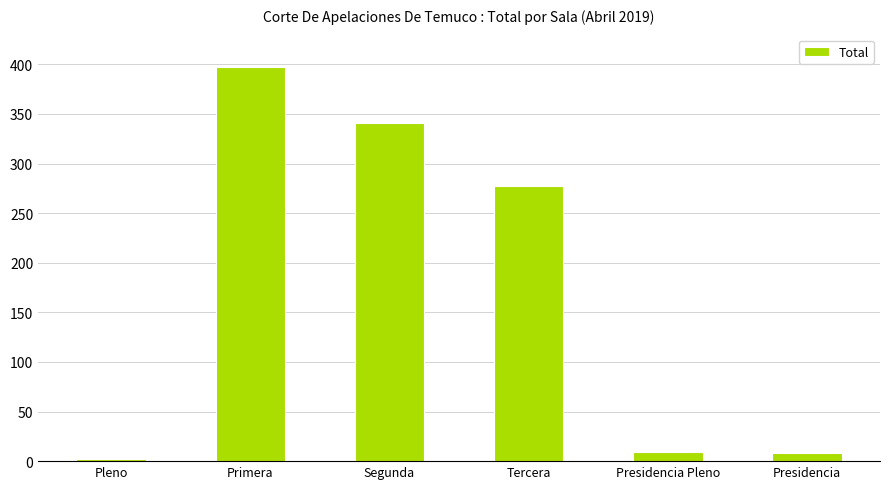

What is the value of the 3rd bar from the left?

341